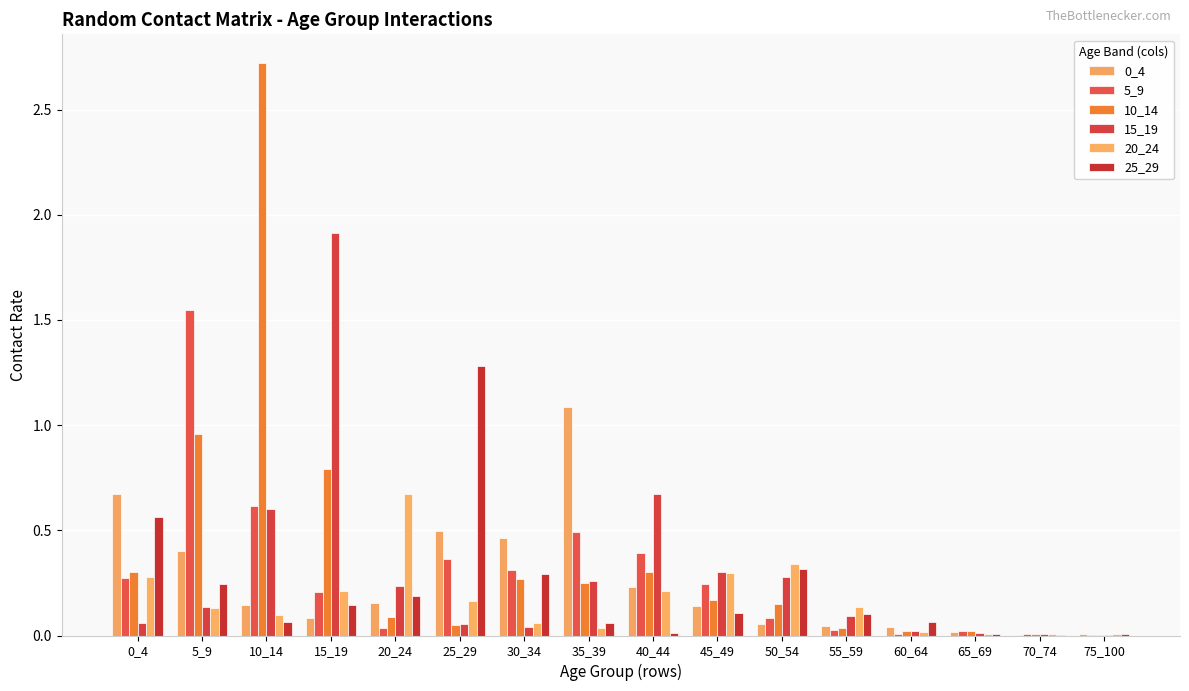

Between 20_24 and 30_34, which series saw the biggest shift?

20_24